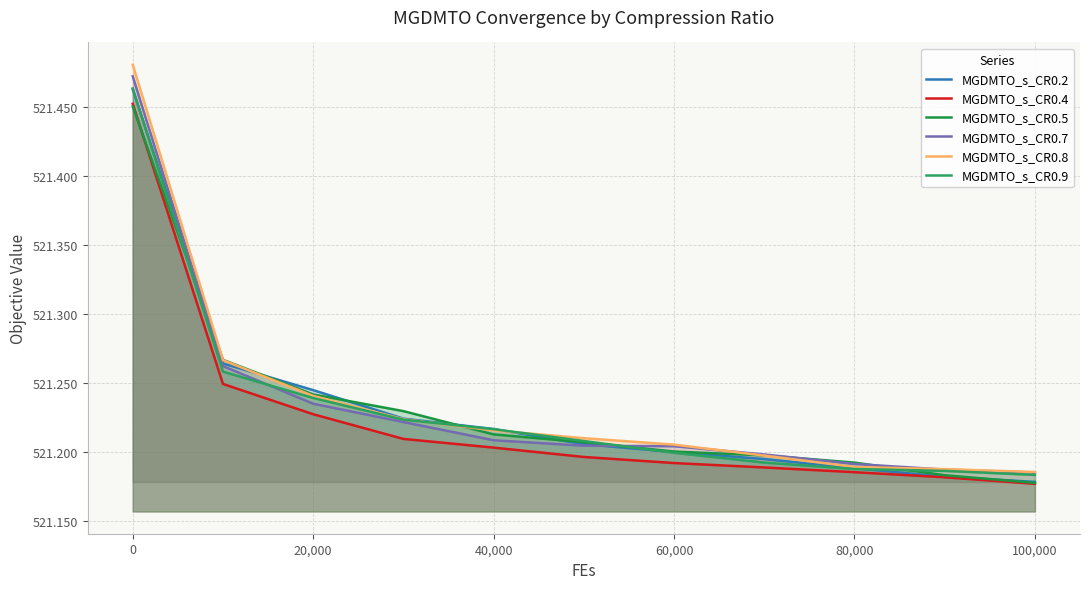

Which series has the largest total across all categories?

MGDMTO_s_CR0.8